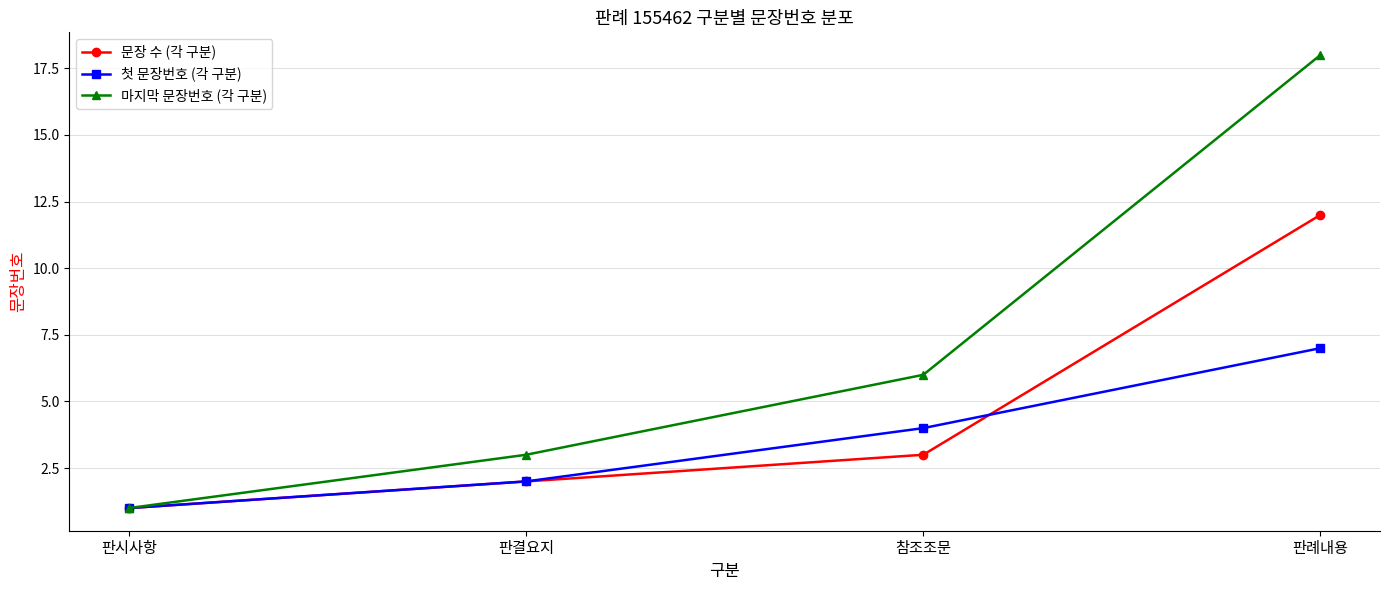

Rank the series by their maximum value, from highest to lowest.

마지막 문장번호 (각 구분), 문장 수 (각 구분), 첫 문장번호 (각 구분)